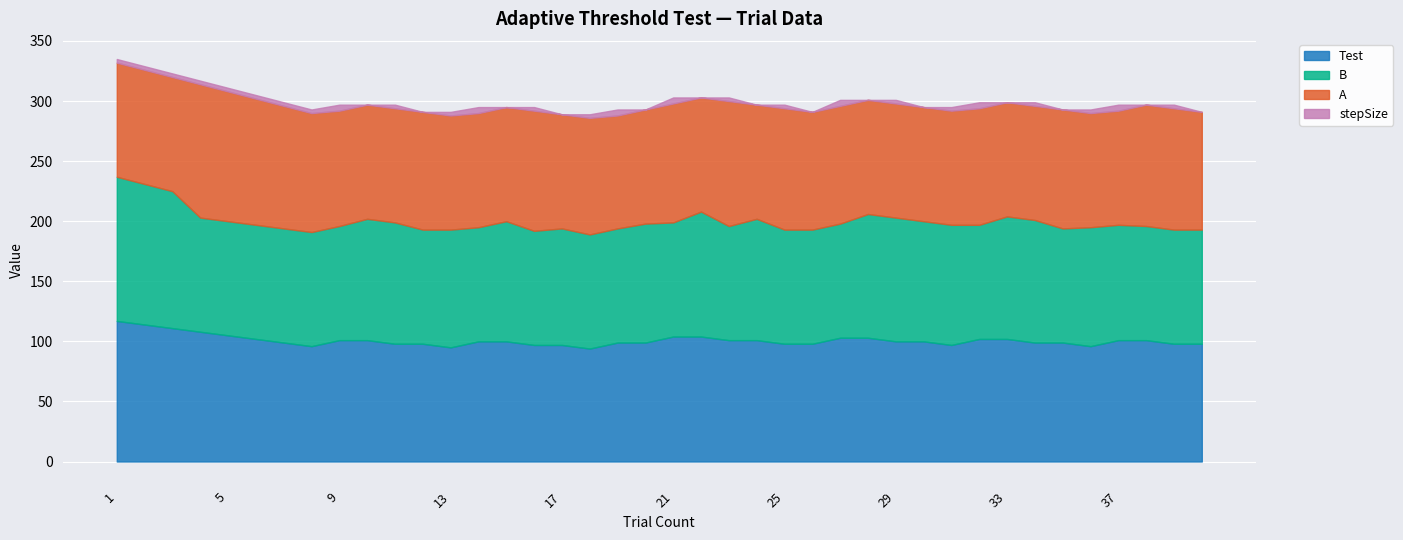

Reading left to right, extract all data points from this chart.

Test: 117	114	111	108	105	102	99	96	101	101	98	98	95	100	100	97	97	94	99	99	104	104	101	101	98	98	103	103	100	100	97	102	102	99	99	96	101	101	98	98
B: 120	117	114	95	95	95	95	95	95	101	101	95	98	95	100	95	97	95	95	99	95	104	95	101	95	95	95	103	103	100	100	95	102	102	95	99	96	95	95	95
A: 95	95	95	111	108	105	102	99	96	95	95	98	95	95	95	100	95	97	94	95	99	95	104	95	101	98	98	95	95	95	95	97	95	95	99	95	95	101	101	98
stepSize: 3	3	3	3	3	3	3	3	5	0	3	0	3	5	0	3	0	3	5	0	5	0	3	0	3	0	5	0	3	0	3	5	0	3	0	3	5	0	3	0